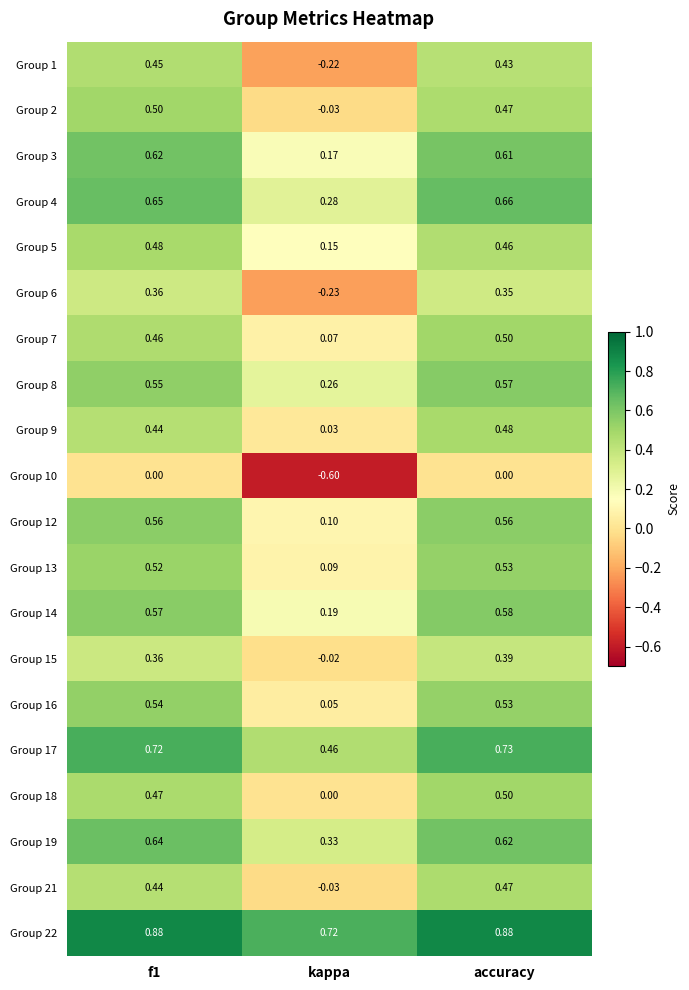

Where is Group 1 nearest to the value 0?

kappa